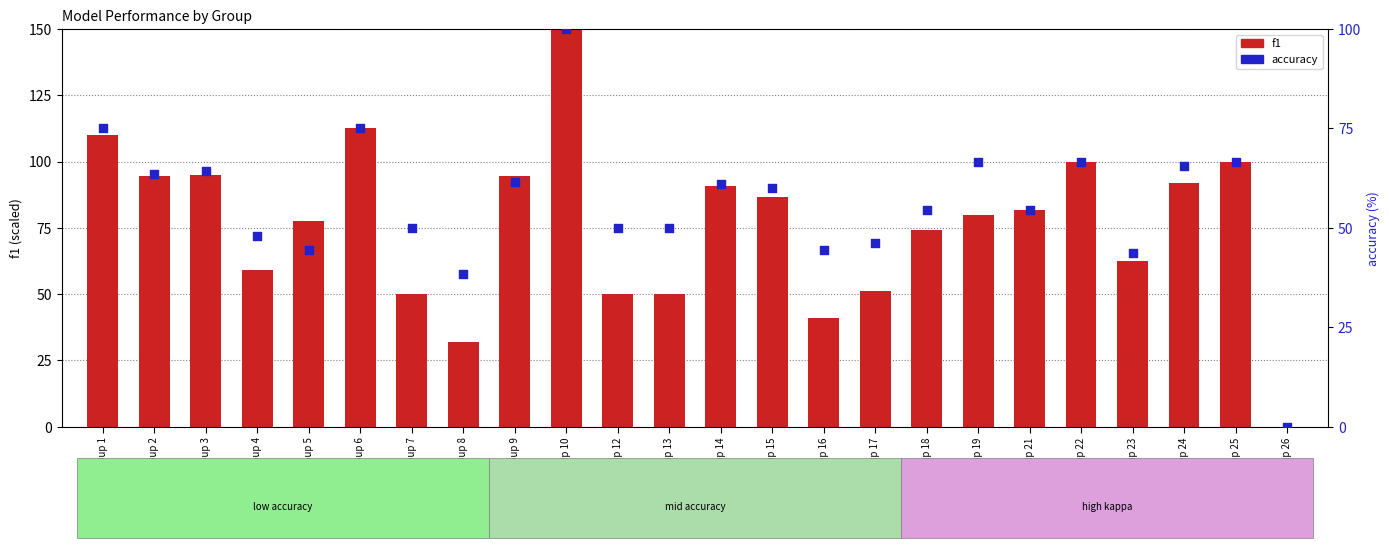

Which series contains the highest Y value?

f1